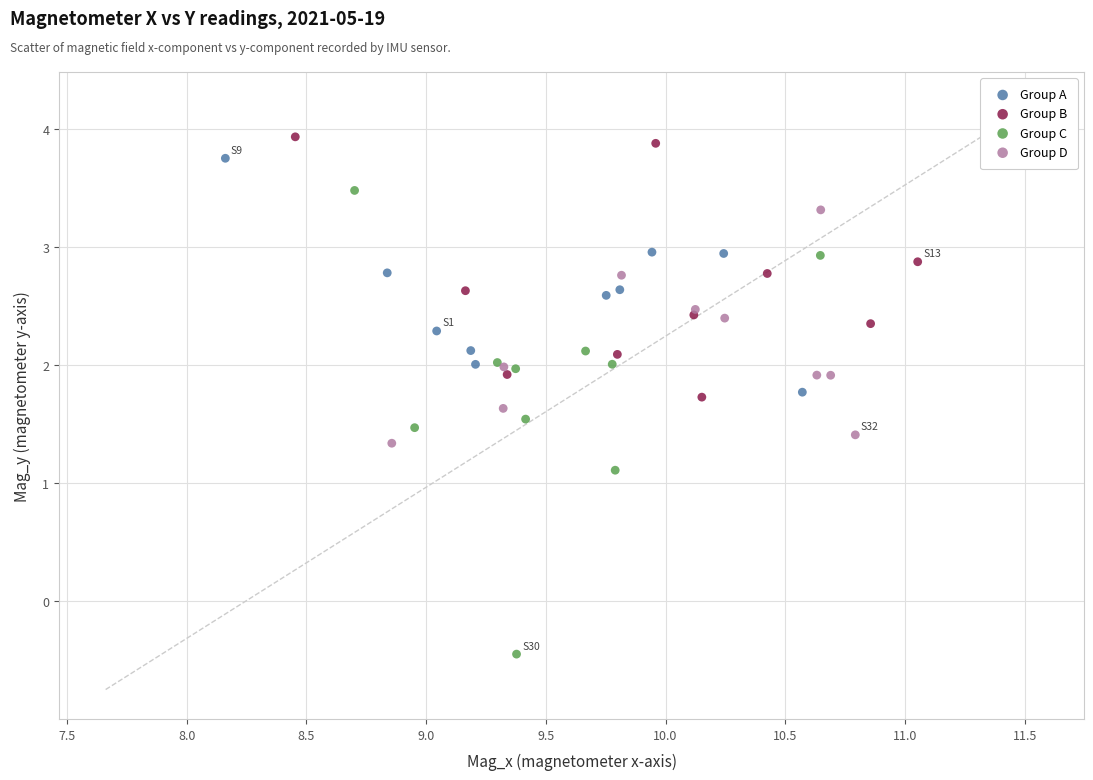

Which series has the widest spread of Y values?

Group C